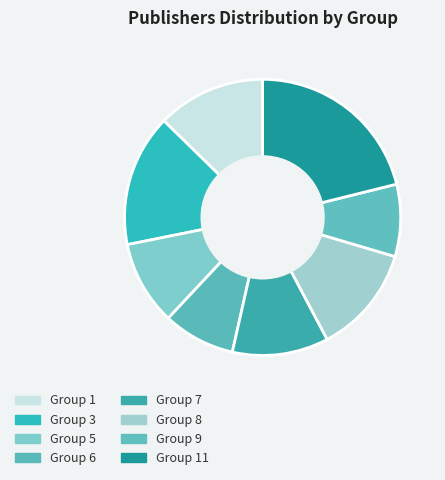

Count the number of slices in the pie.

8